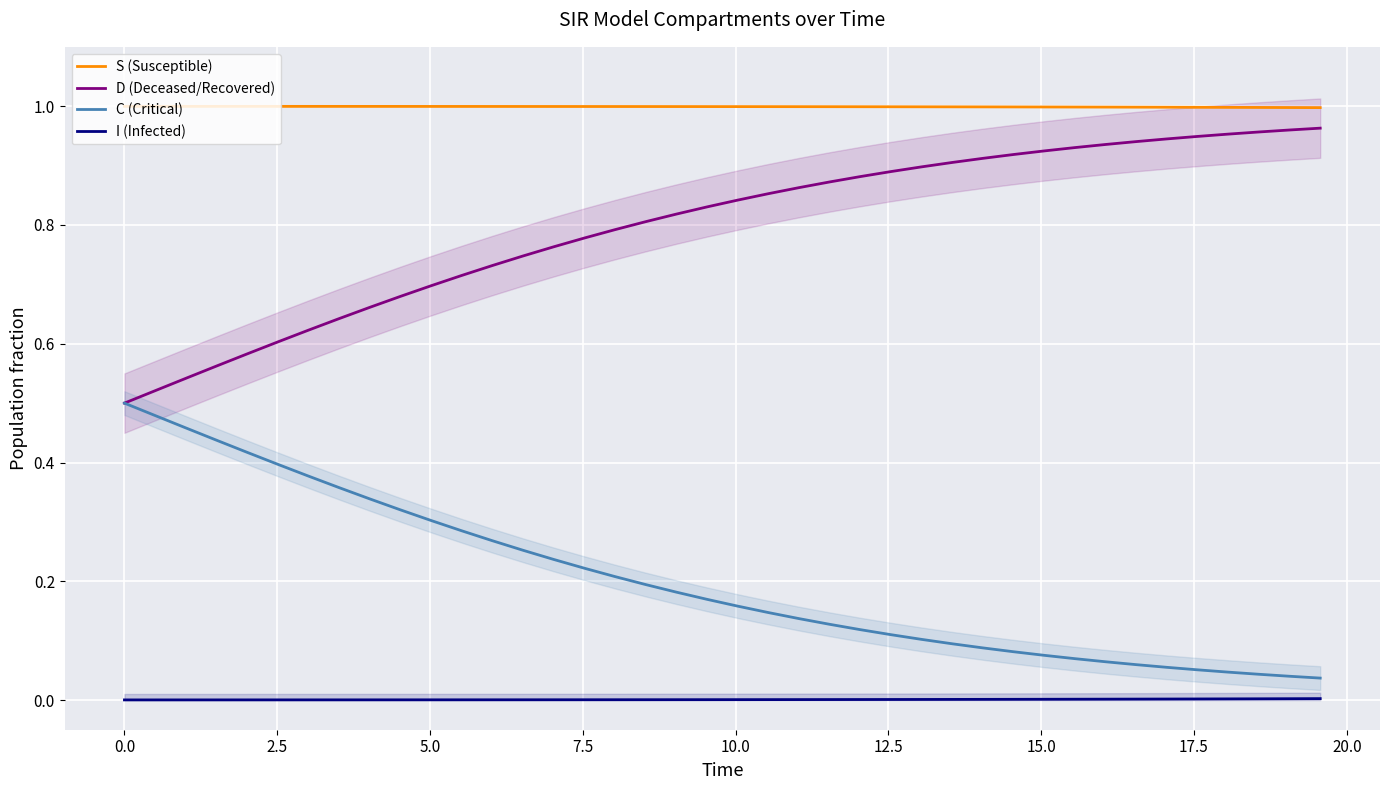

True or false: S (Susceptible) has more than 1 points higher than both neighbors.

False